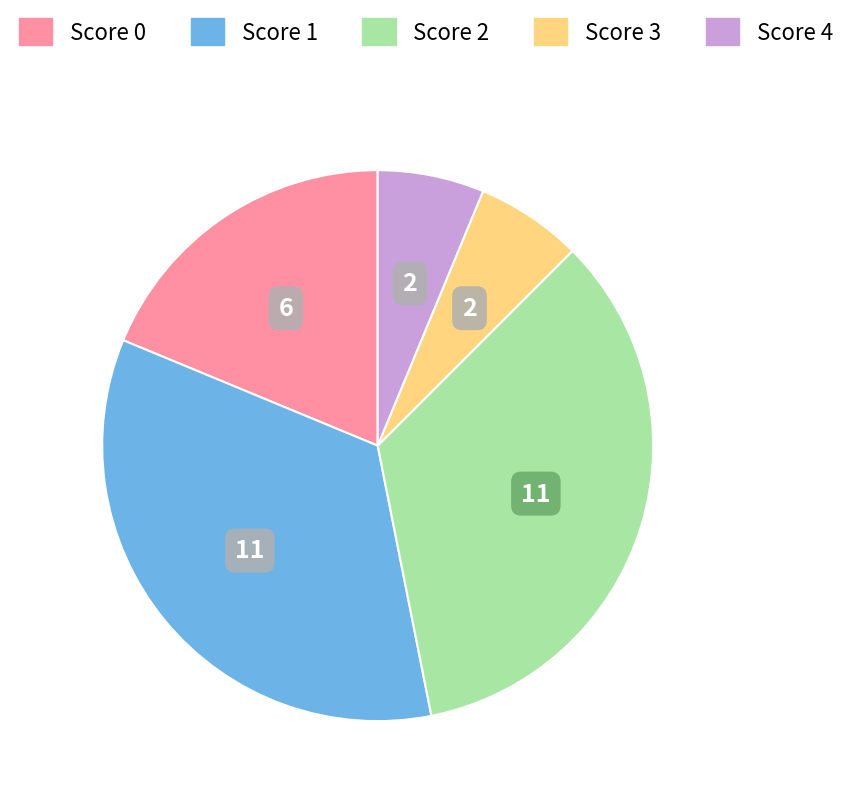

The Score 1 slice represents 29% of the pie. True or false?

False